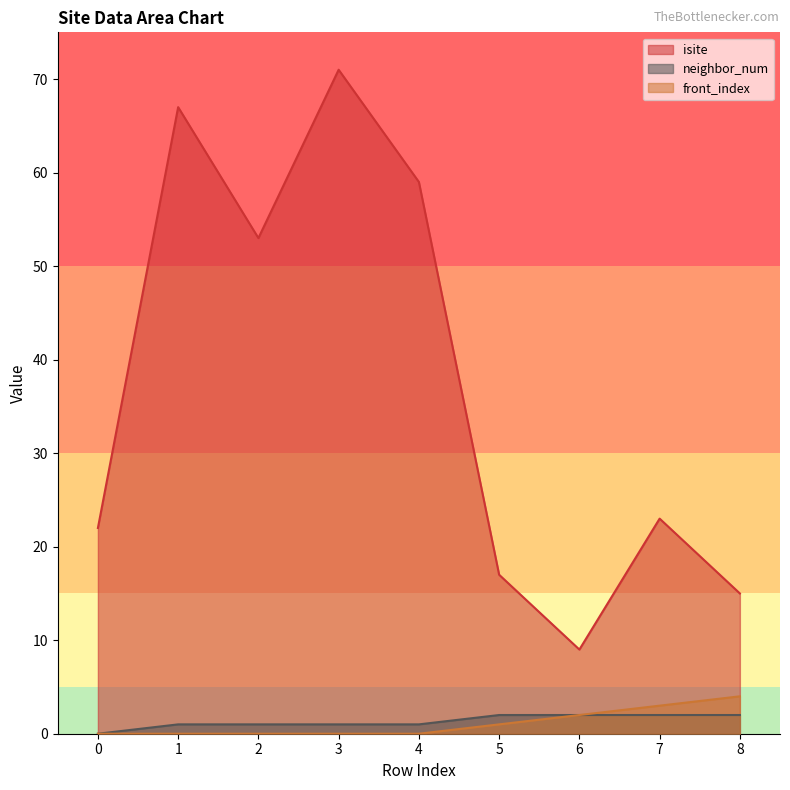

True or false: isite and front_index intersect in this chart.

False